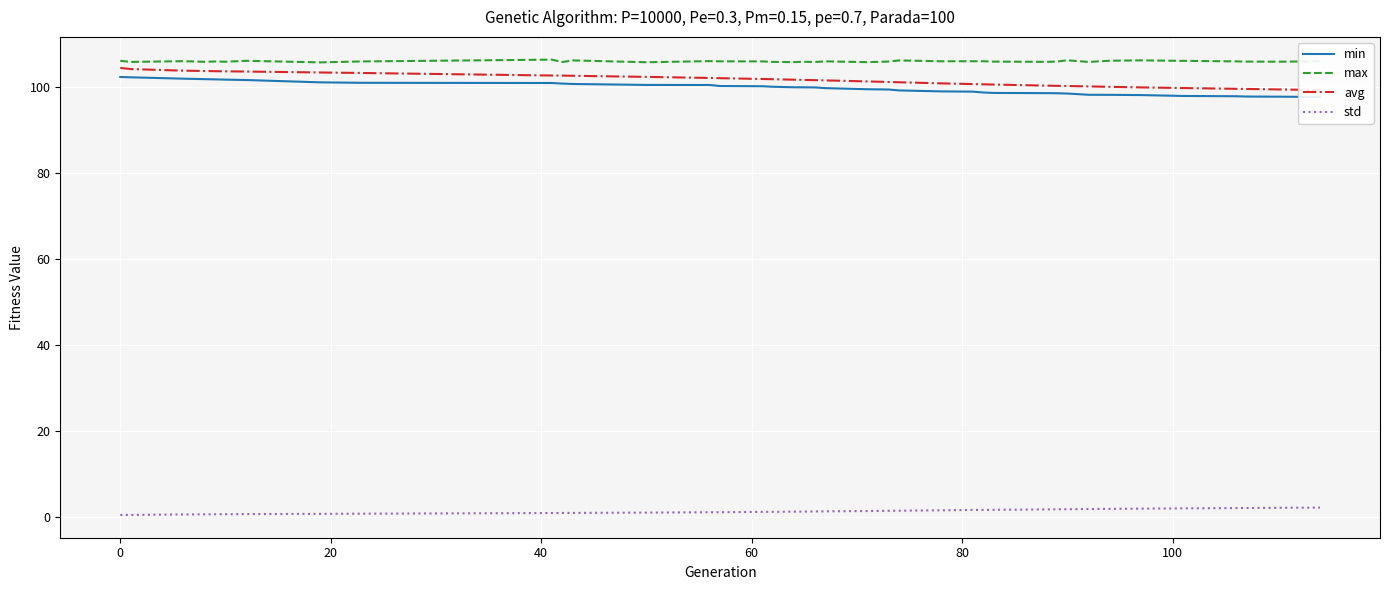

Reading right to left, extract all data points from this chart.

min: 97.6	97.7	97.7	97.8	97.8	98.0	98.1	98.1	98.4	98.5	98.5	98.5	98.6	98.8	98.9	99.1	99.3	99.4	99.7	99.8	99.8	99.9	100.0	100.1	100.1	100.4	100.4	100.6	100.7	100.8	100.9	101.0	101.5	101.6	101.7	101.7	101.8	102.2	102.2
max: 105.9	105.8	105.8	105.9	106.0	106.1	106.0	105.7	106.1	105.8	105.8	105.8	105.9	105.9	105.9	106.1	105.8	105.7	105.9	105.7	105.8	105.7	105.7	105.9	105.9	105.9	105.7	106.1	105.7	106.3	105.9	105.6	106.0	105.8	105.8	105.8	105.9	105.7	106.0
avg: 99.2	99.3	99.5	99.5	99.7	99.8	100.0	100.0	100.1	100.2	100.2	100.5	100.5	100.6	100.8	101.0	101.1	101.2	101.4	101.5	101.6	101.6	101.7	101.8	102.0	102.0	102.3	102.5	102.6	102.6	103.2	103.3	103.5	103.6	103.6	103.6	103.7	104.1	104.4
std: 2.2	2.1	2.1	2.1	2.0	1.9	1.9	1.8	1.8	1.8	1.8	1.7	1.6	1.6	1.6	1.5	1.4	1.4	1.3	1.3	1.3	1.2	1.2	1.2	1.1	1.1	1.0	0.9	0.9	0.9	0.8	0.7	0.7	0.6	0.6	0.6	0.6	0.5	0.5